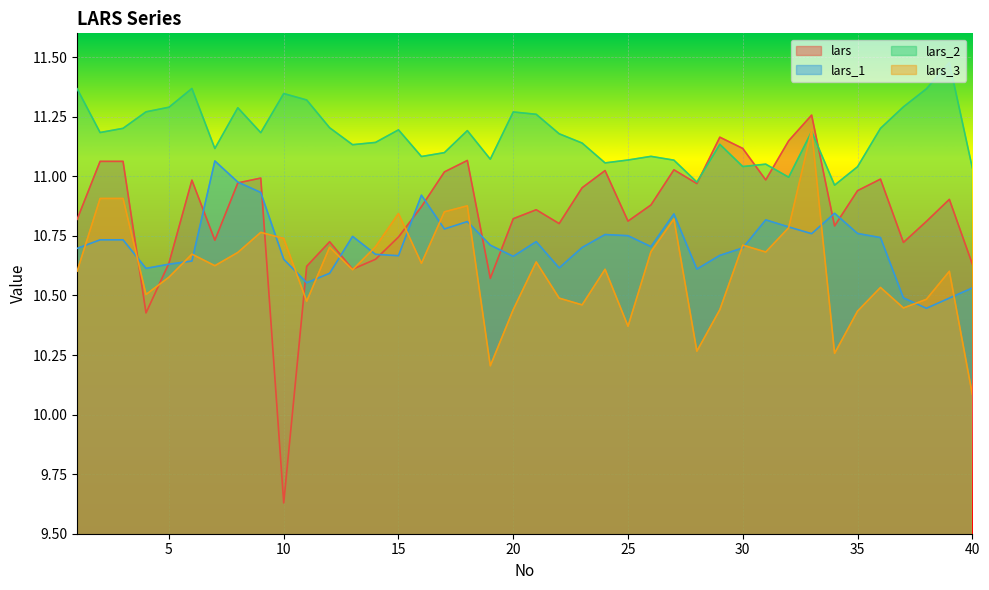

Which series has the widest spread of values?

lars